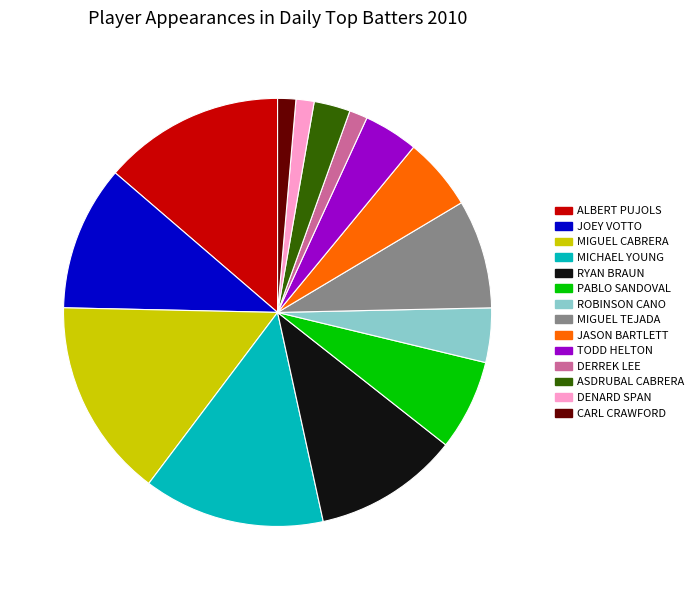

Is there a majority slice in this chart?

No